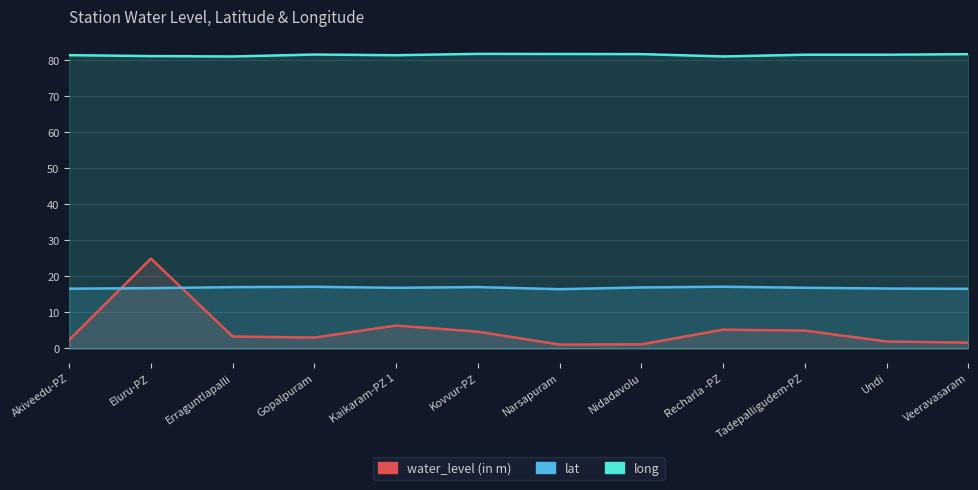

What is the difference between the second highest and minimum values in the lat series?

0.7